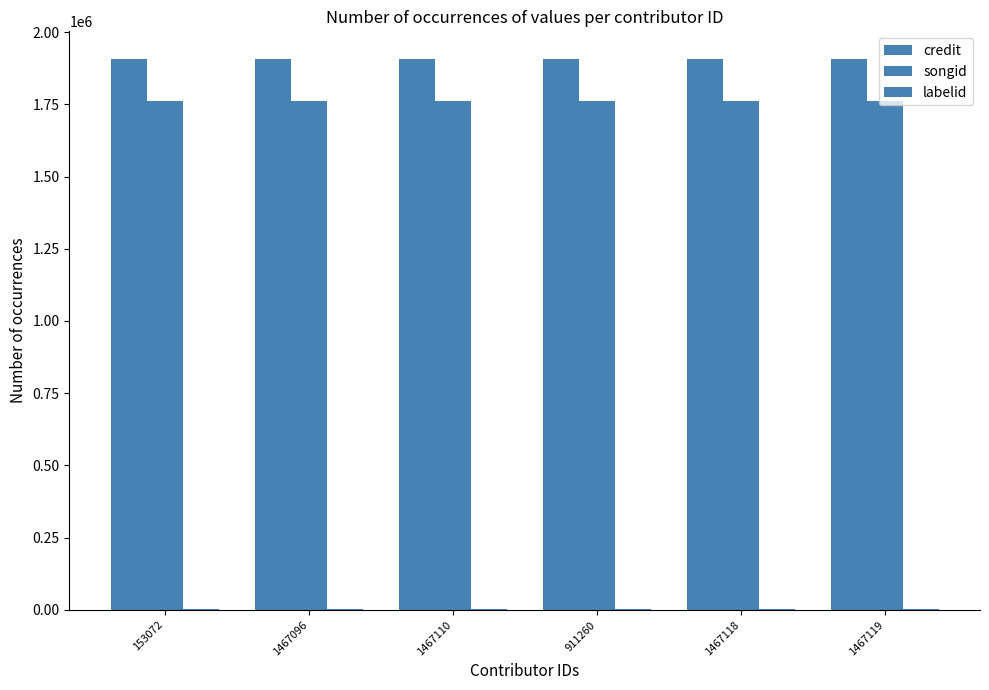

Reading left to right, list all the values displayed in this chart.

credit: 1907009	1907009	1907009	1907009	1907009	1907009
songid: 1759580	1759580	1759580	1759580	1759580	1759580
labelid: 3698	3698	3698	3698	3698	3698